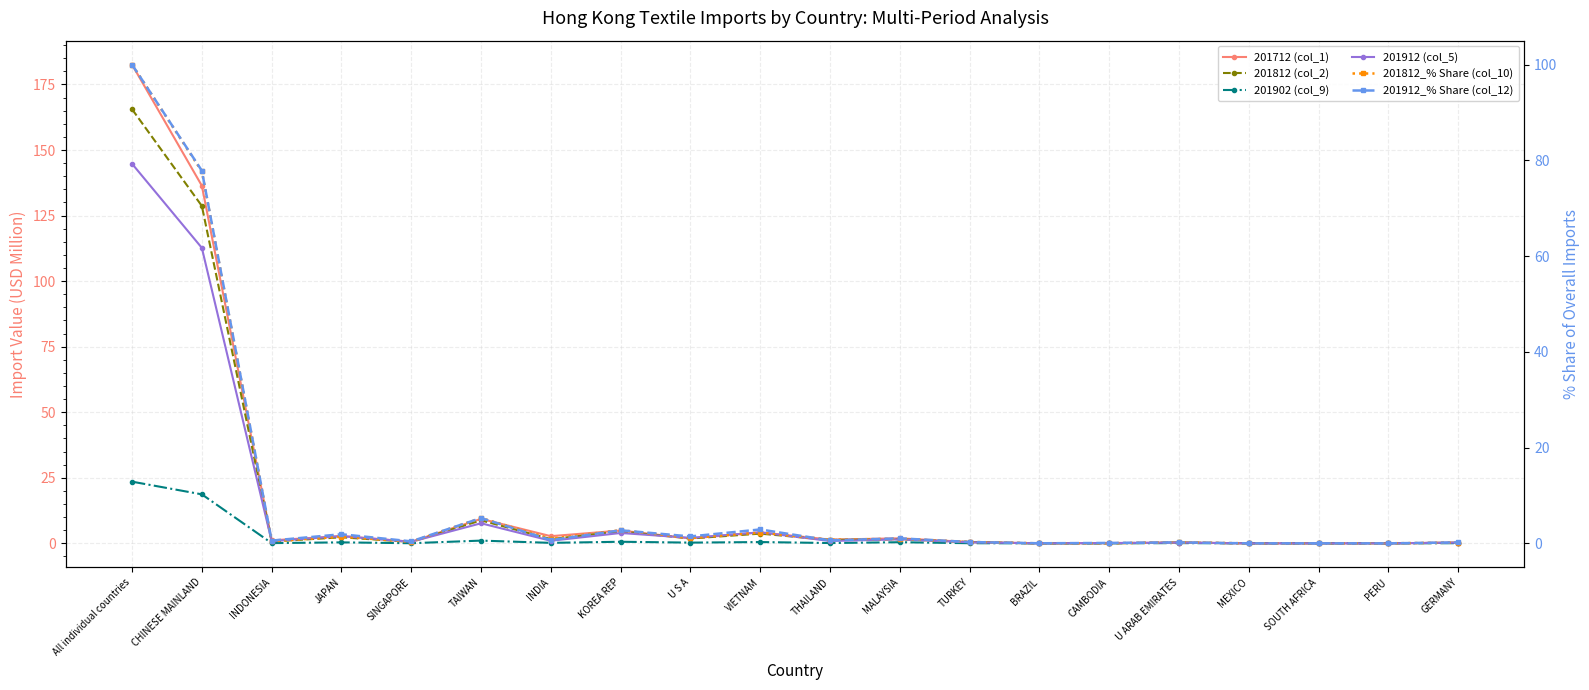

True or false: 201902 (col_9) and 201912 (col_5) intersect in this chart.

False